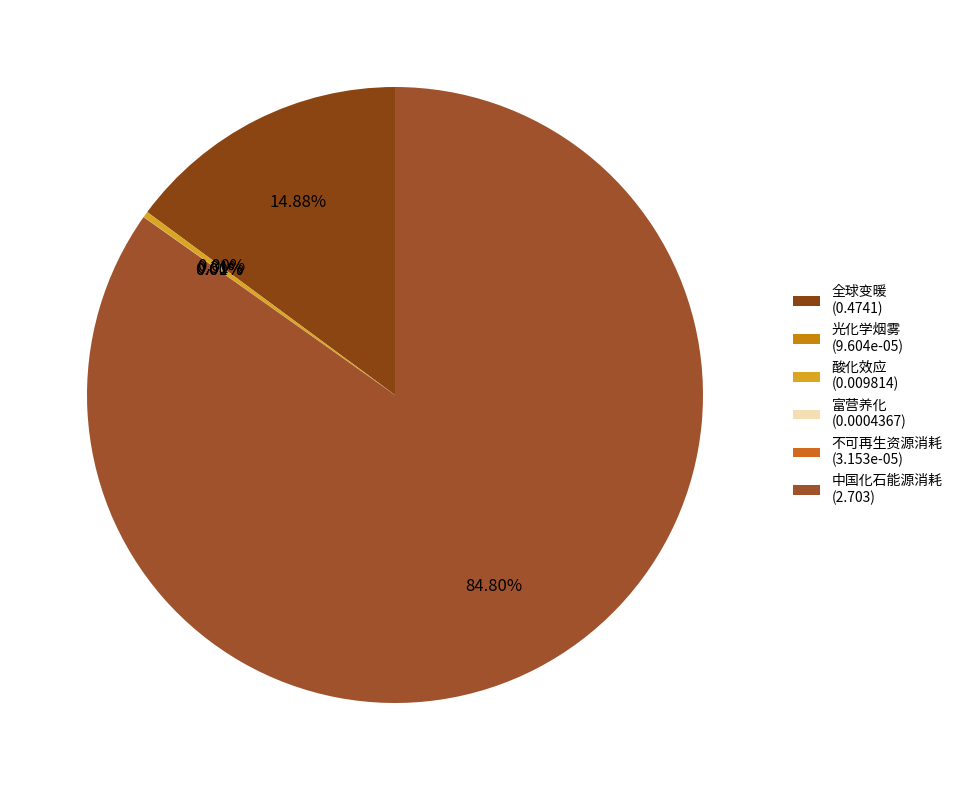

Count the number of slices in the pie.

6